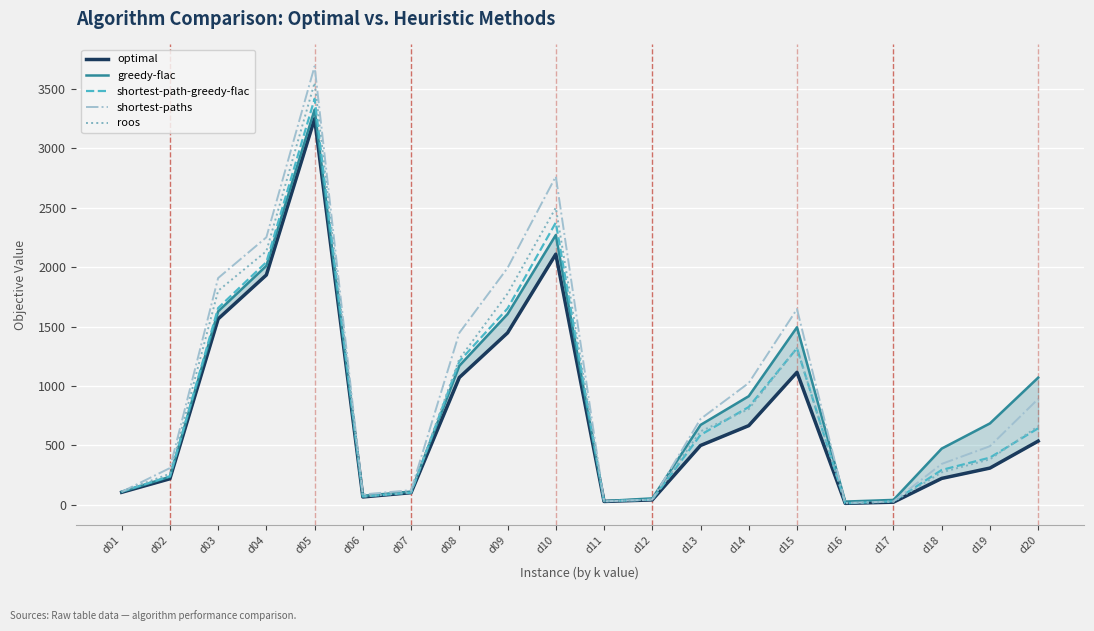

How many data points in shortest-paths are above 723?

9